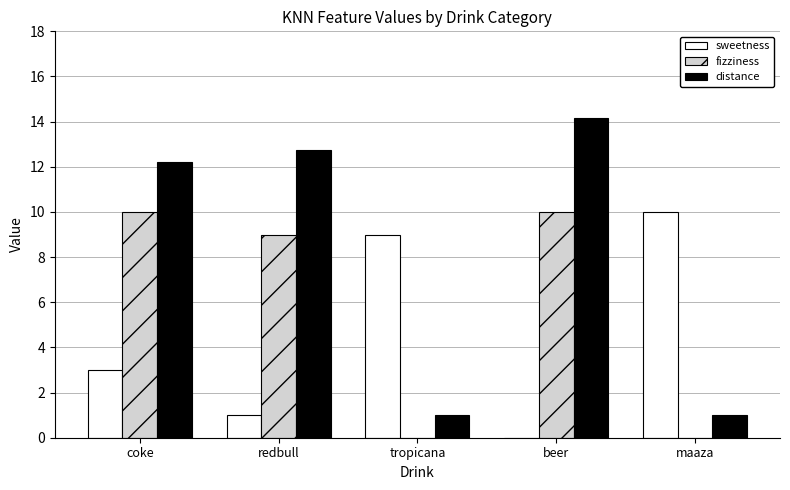

Is the value of sweetness at redbull greater than the value of fizziness at beer?

No